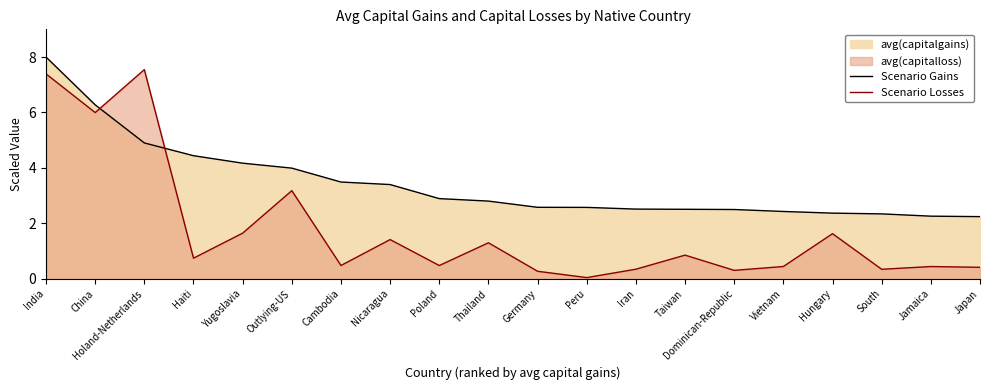

In Scenario Losses, how many points are lower than both neighbors (excluding endpoints)?

7